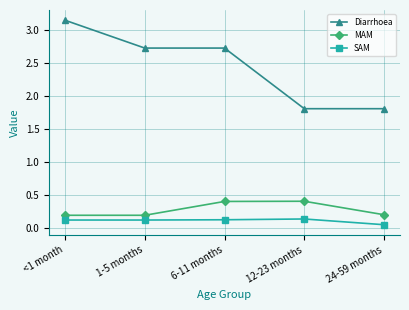

True or false: SAM and Diarrhoea cross at least once.

False